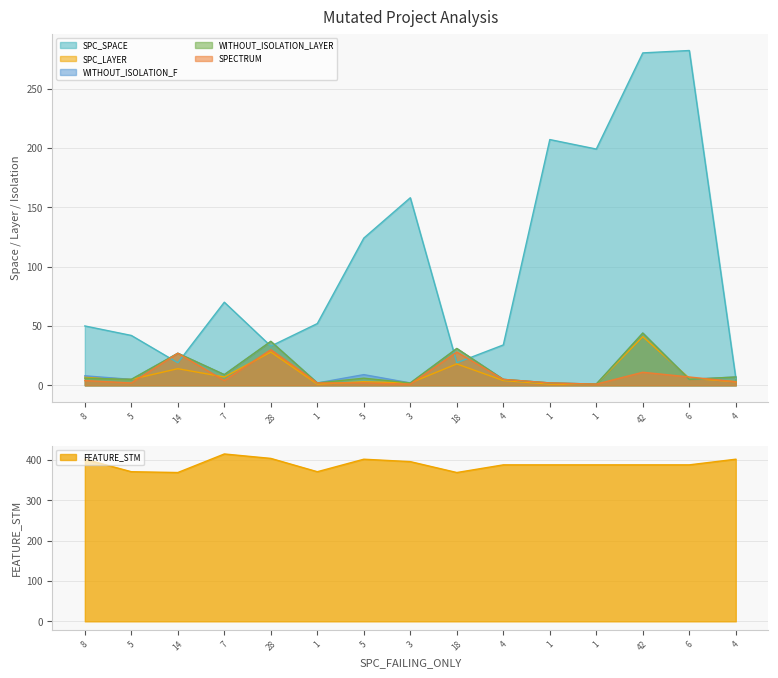

What are all the series names shown in the legend?

SPC_SPACE, SPC_LAYER, WITHOUT_ISOLATION_F, WITHOUT_ISOLATION_LAYER, SPECTRUM, FEATURE_STM